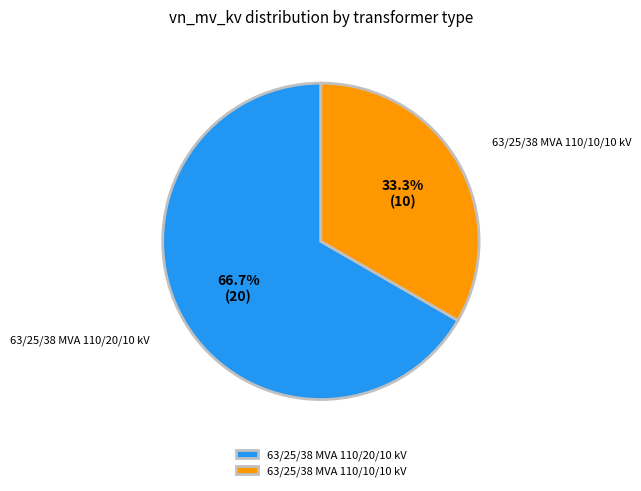

To the nearest percent, what is the combined percentage of 63/25/38 MVA 110/10/10 kV and 63/25/38 MVA 110/20/10 kV?

100%